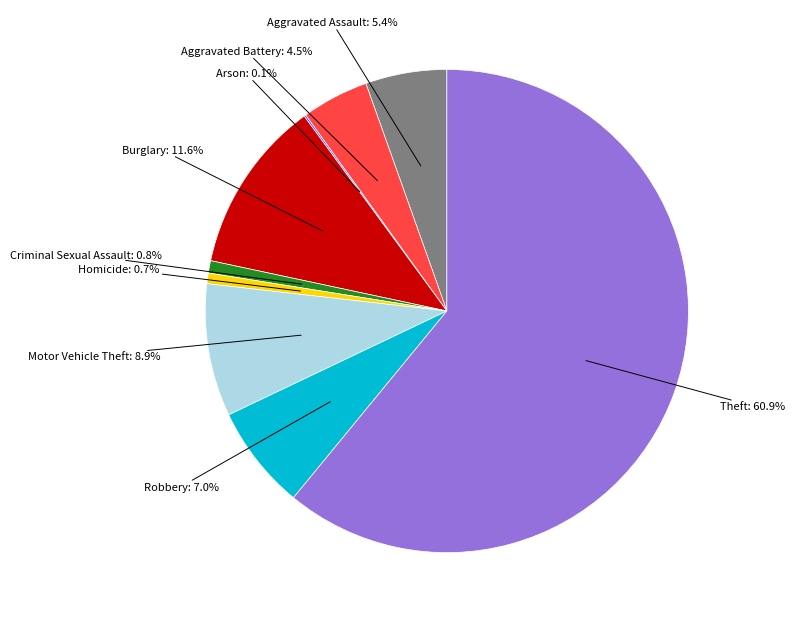

Is there any slice that represents more than half of the pie?

Yes